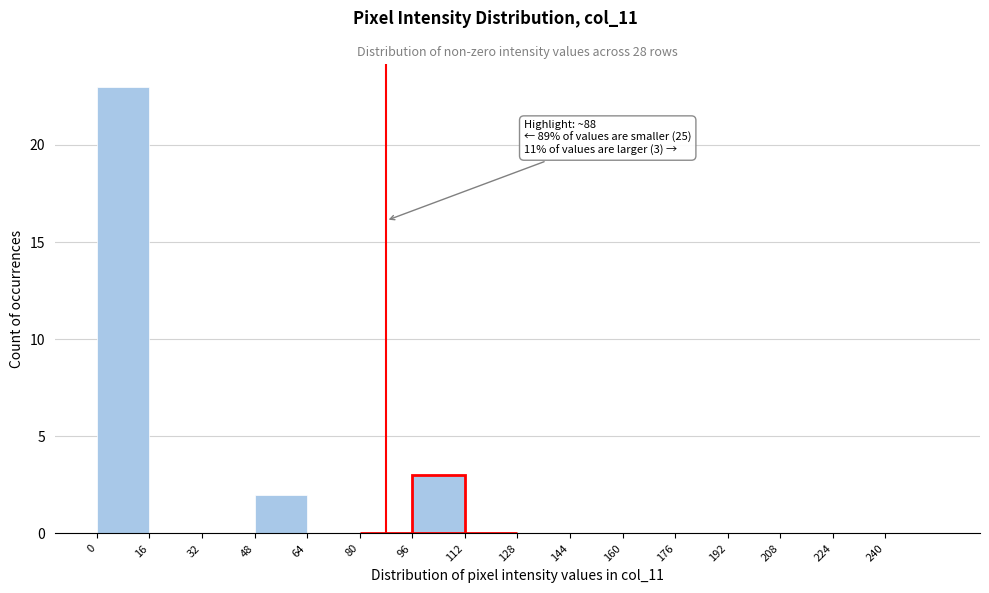

Which range on the x-axis has the tallest bar?

0 to 16